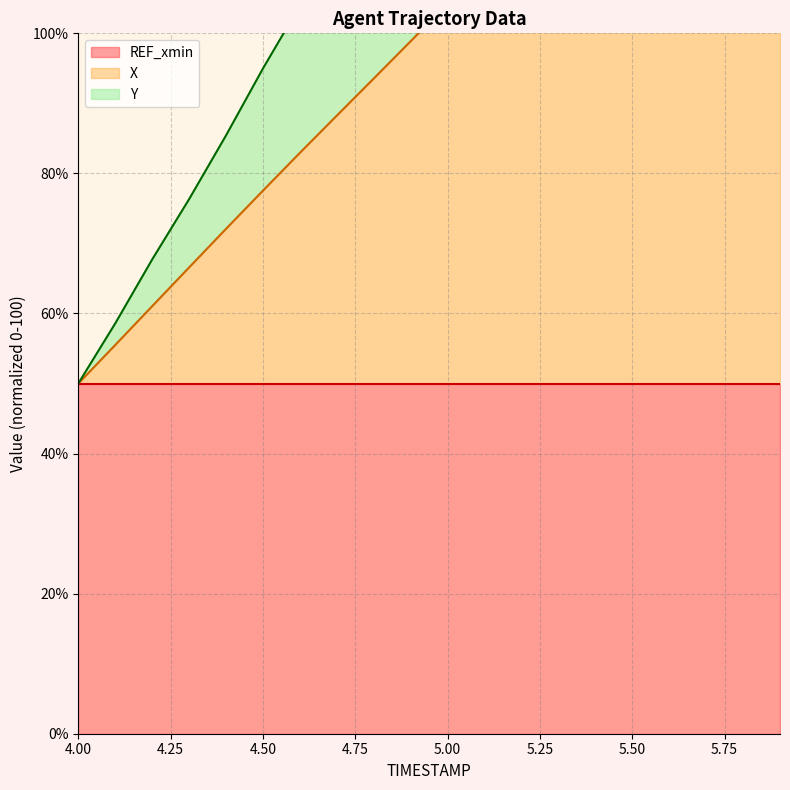

List the labels in order of Y value, smallest first.

4.0, 4.1, 4.2, 4.3, 4.4, 4.5, 4.6, 4.7, 4.8, 4.9, 5.0, 5.1, 5.2, 5.3, 5.4, 5.5, 5.6, 5.7, 5.8, 5.9